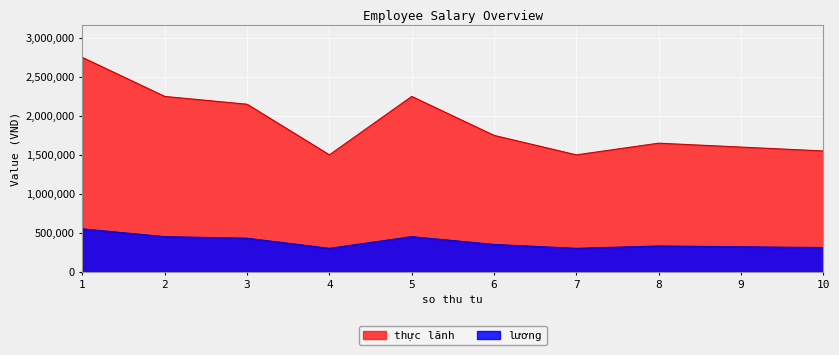

Between 3 and 9, which series saw the biggest shift?

thực lãnh